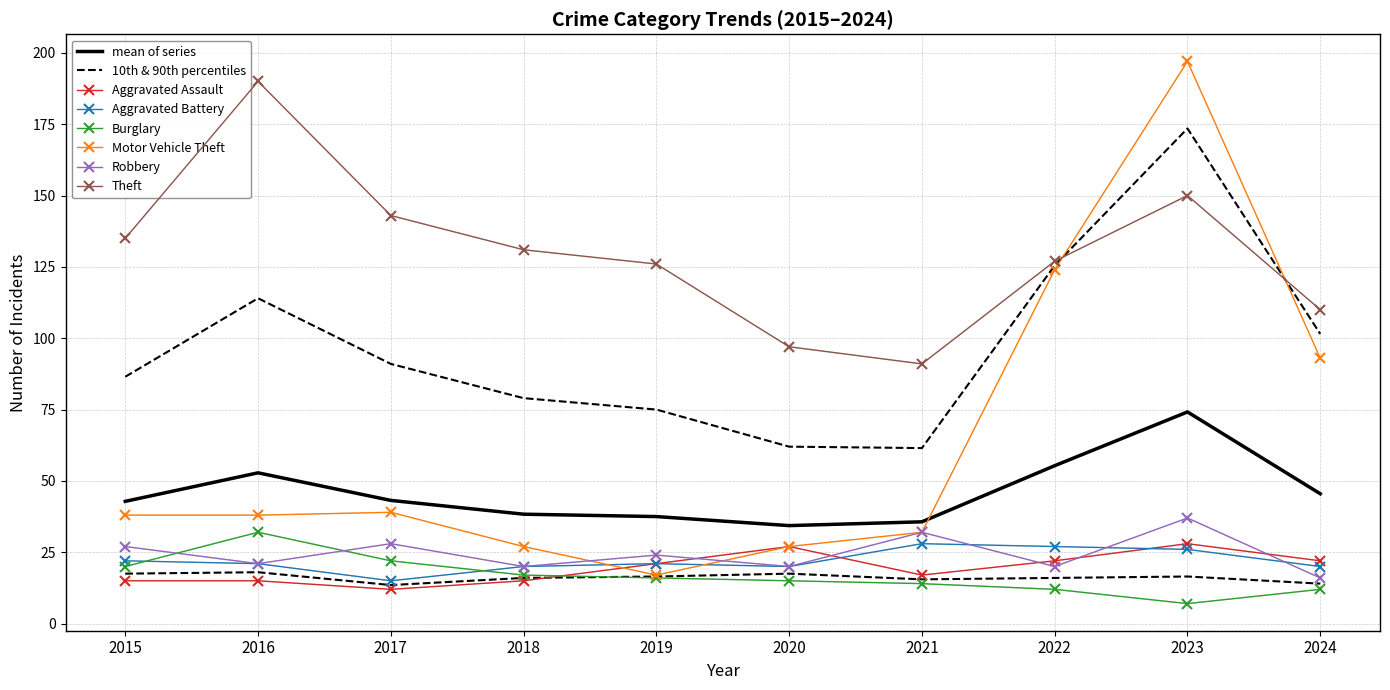

What are all the series names shown in the legend?

Aggravated Assault, Aggravated Battery, Burglary, Motor Vehicle Theft, Robbery, Theft